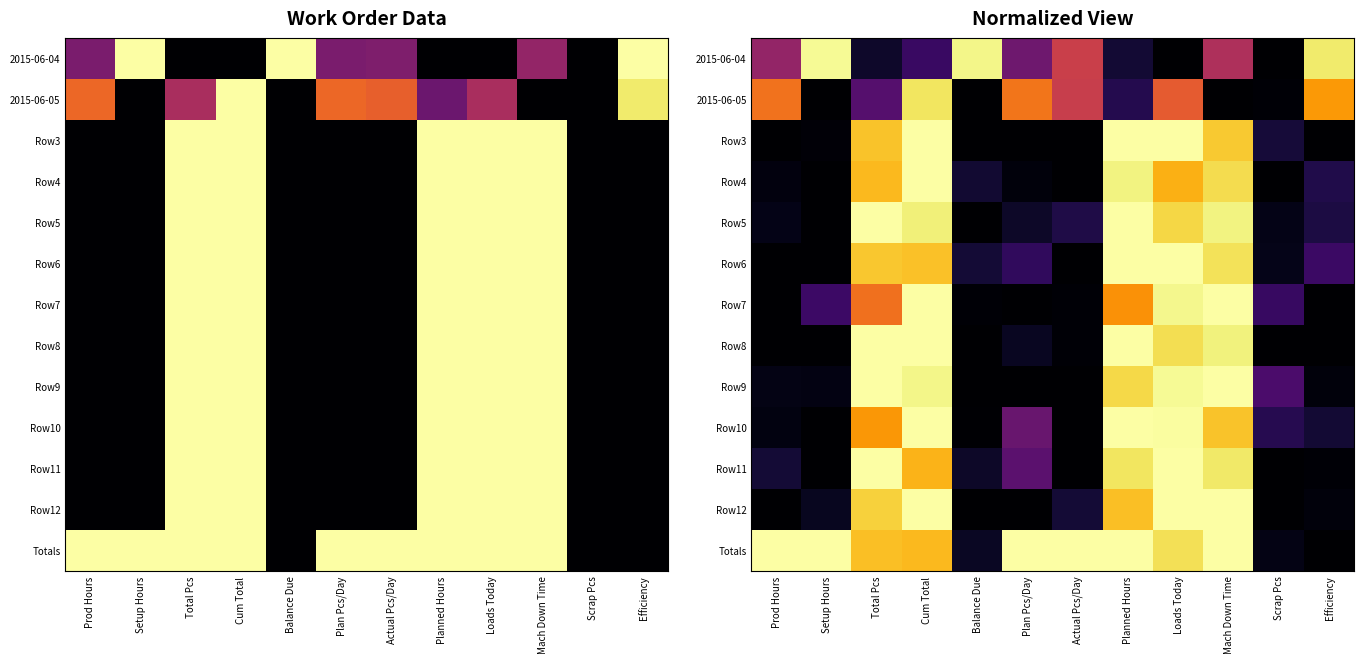

How many values in the Row10 series exceed 0?

10